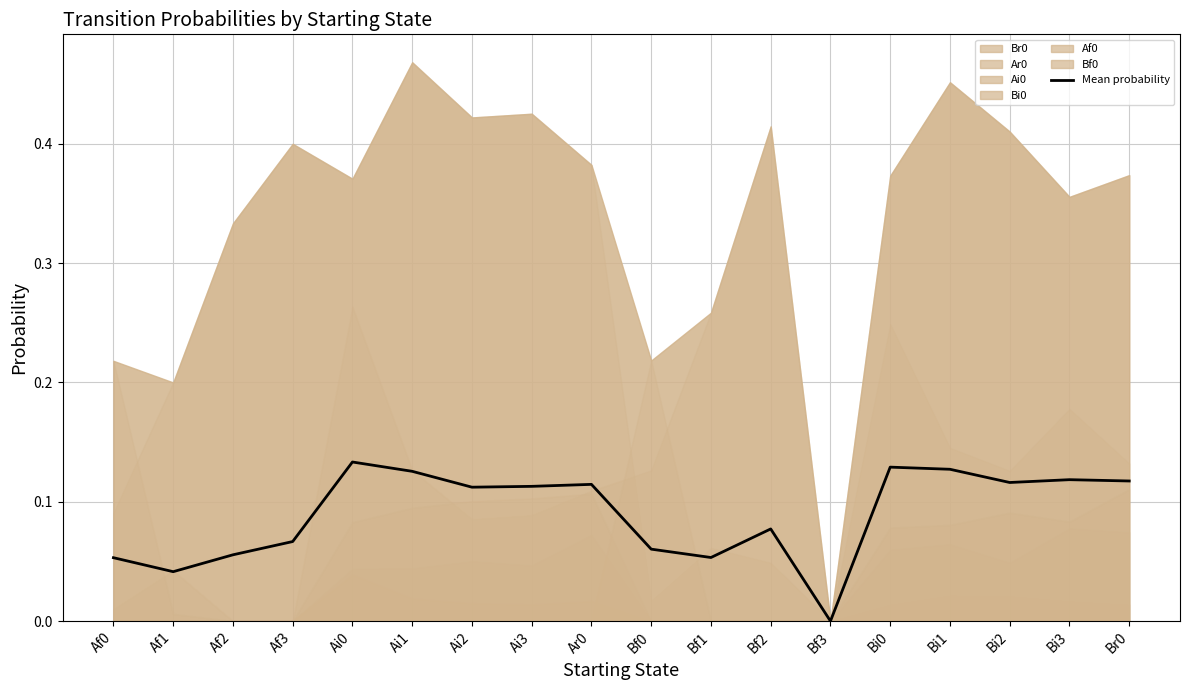

What is the maximum value shown in the chart?

0.1